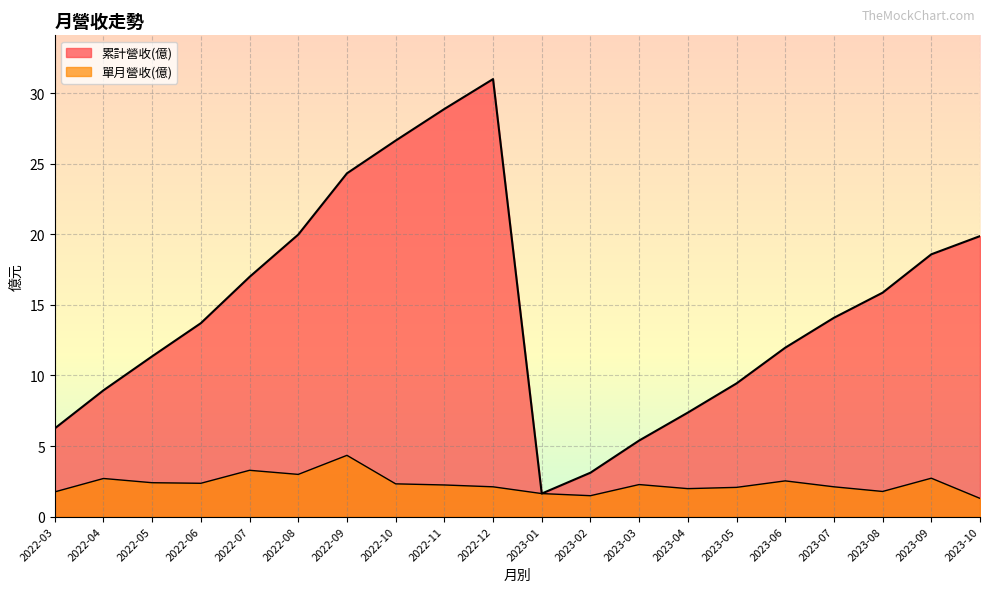

What is the difference between the maximum and second lowest values in the 累計營收(億) series?

27.9